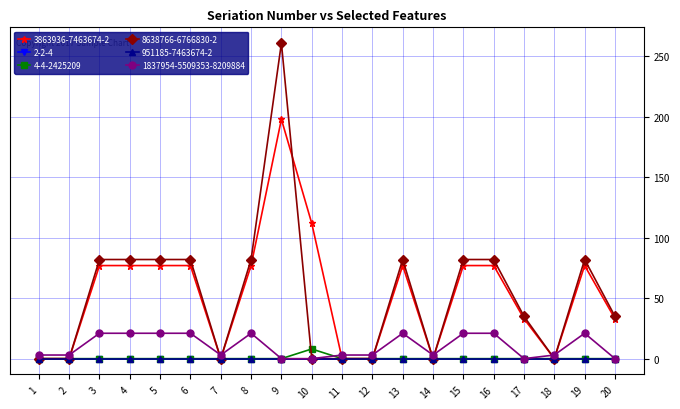

Does the chart have visible grid lines?

Yes